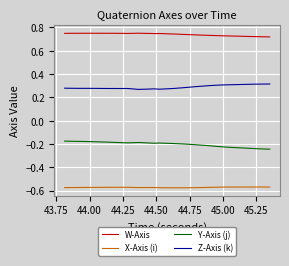

True or false: Y-Axis (j) and Z-Axis (k) cross at least once.

False